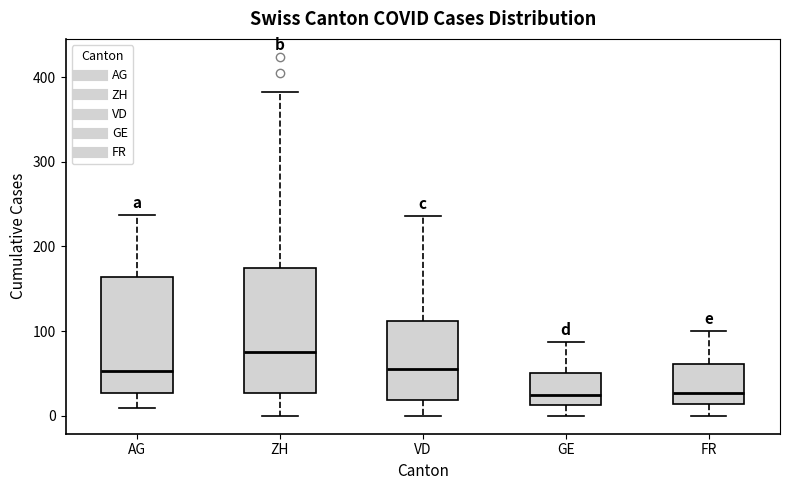

Comparing the boxes themselves (not the whiskers), which one is the tallest?

ZH